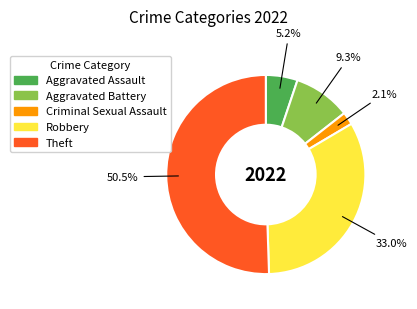

Count the number of slices in the pie.

5